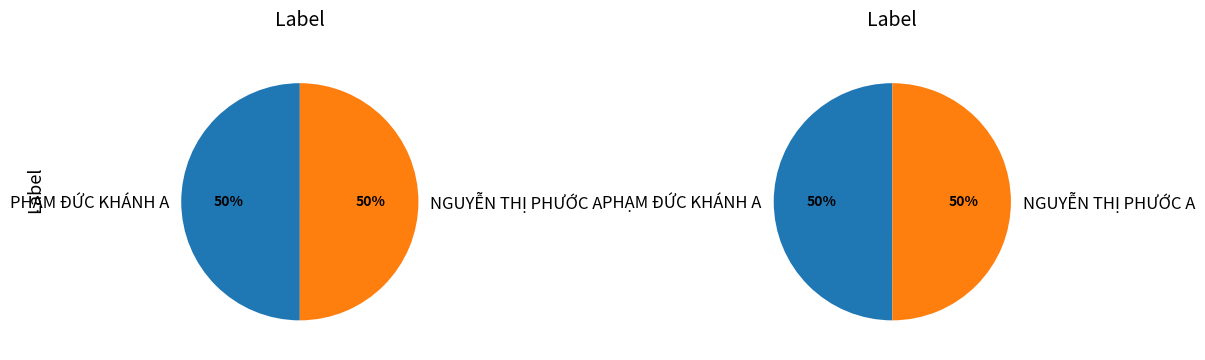

The PHẠM ĐỨC KHÁNH A slice represents 50% of the pie. True or false?

True